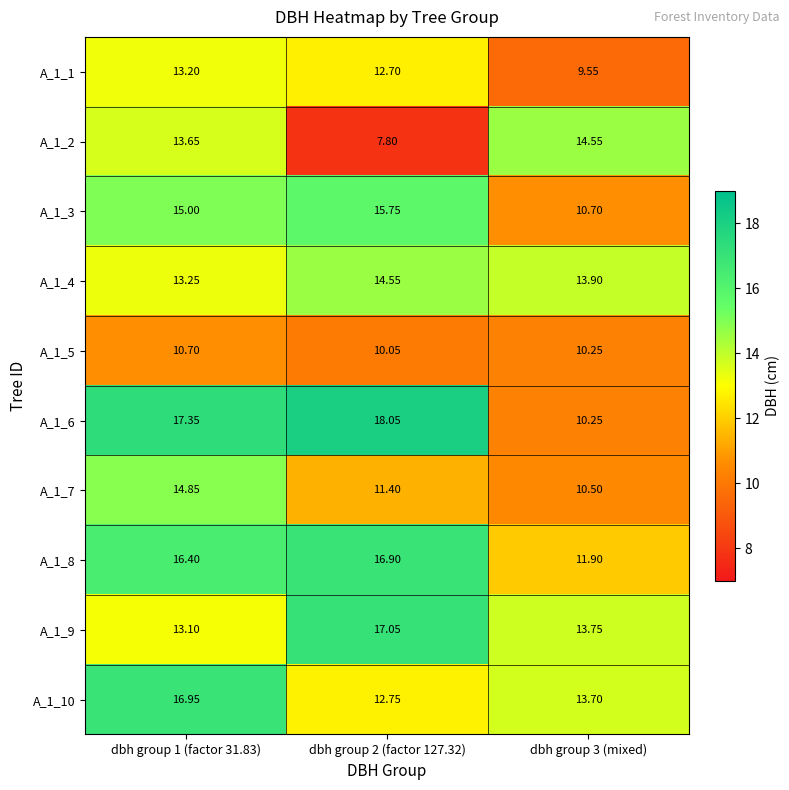

Which series has the largest total across all categories?

A_1_6